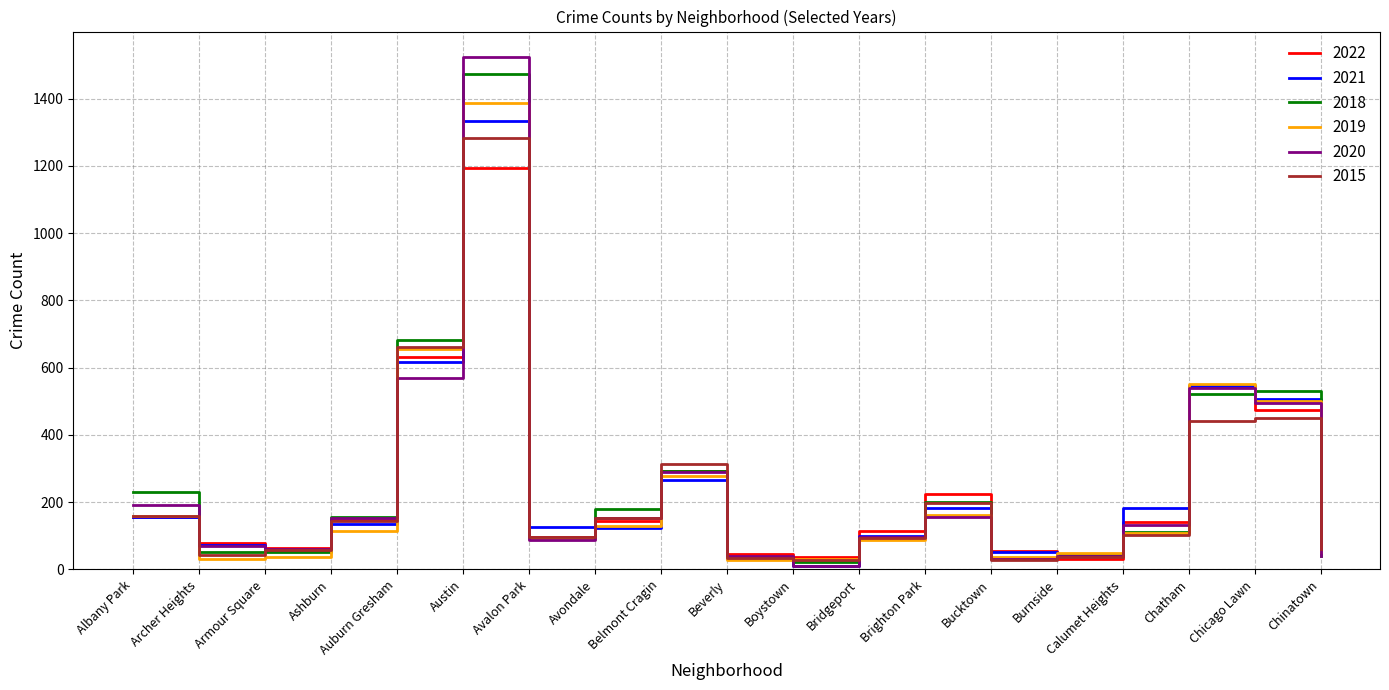

At which label does 2021 first exceed 126?

Albany Park